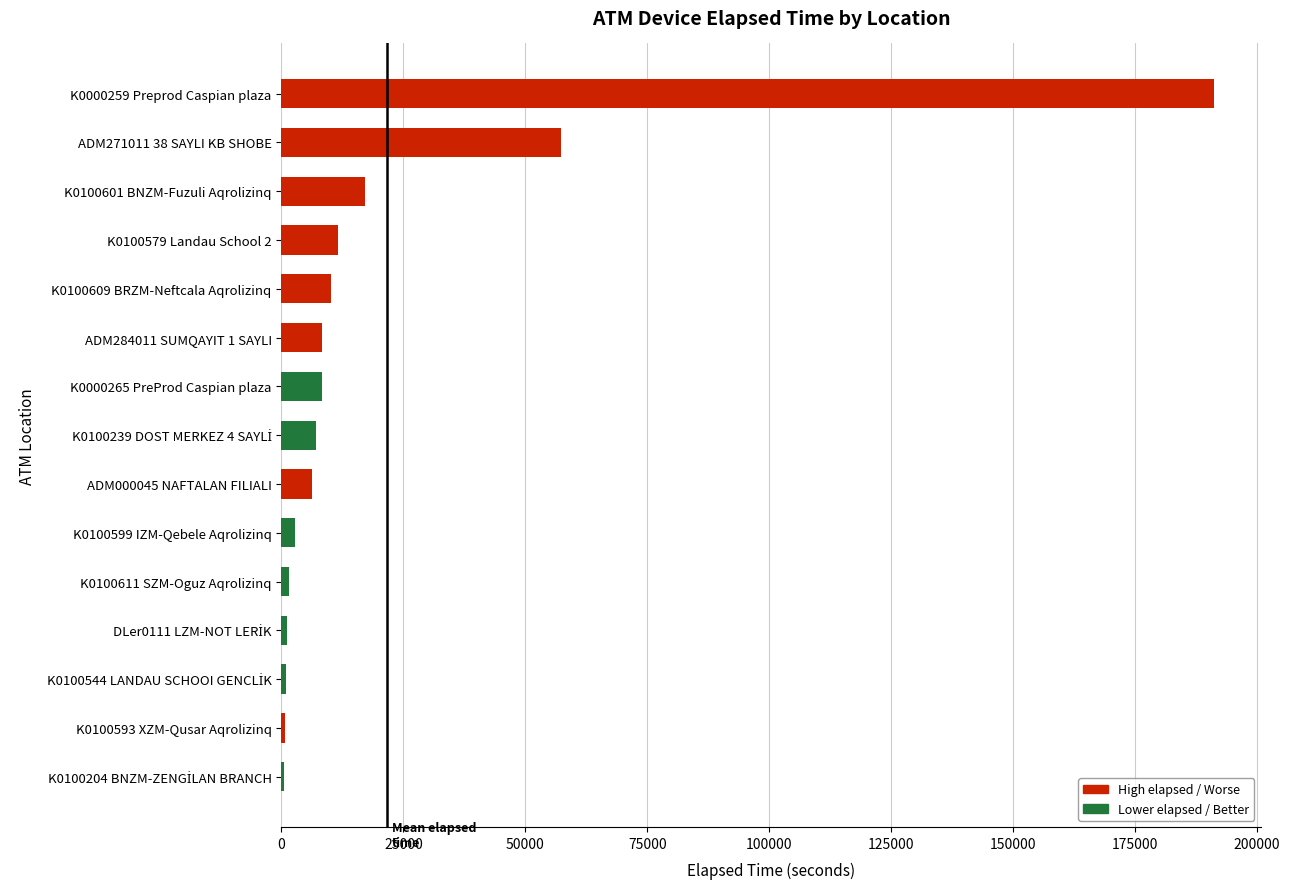

Are the bars horizontal?

Yes